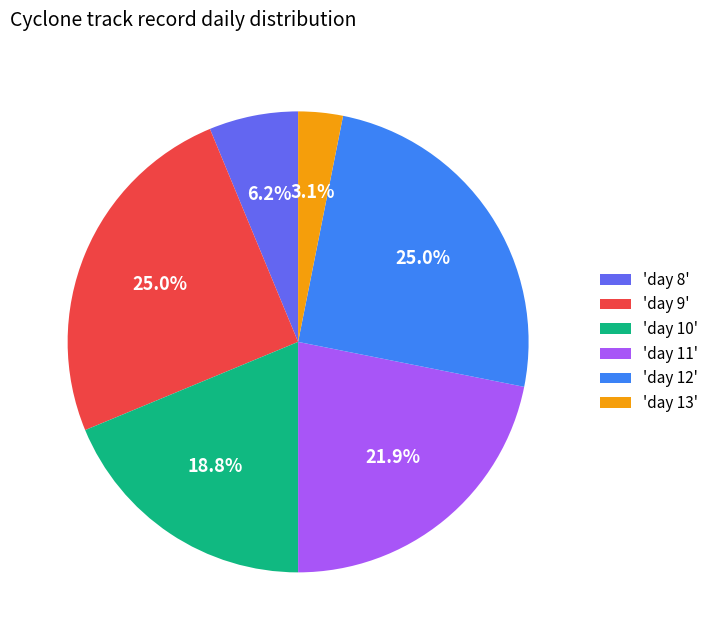

How much of the chart is everything except 'day 11'?

78.1%